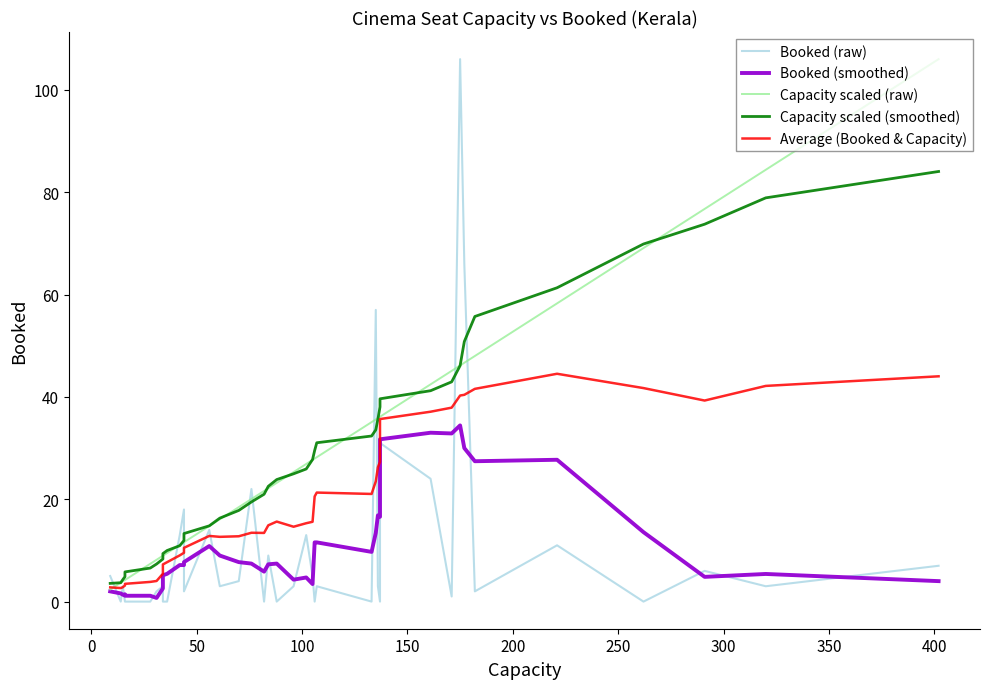

True or false: Booked (smoothed) and Capacity scaled (smoothed) intersect in this chart.

False